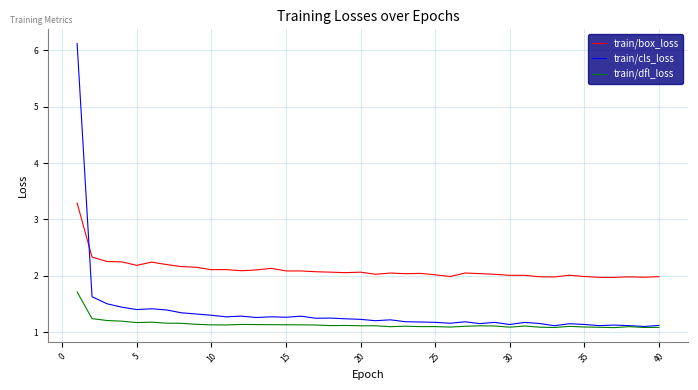

What is the maximum value shown in the chart?

6.1